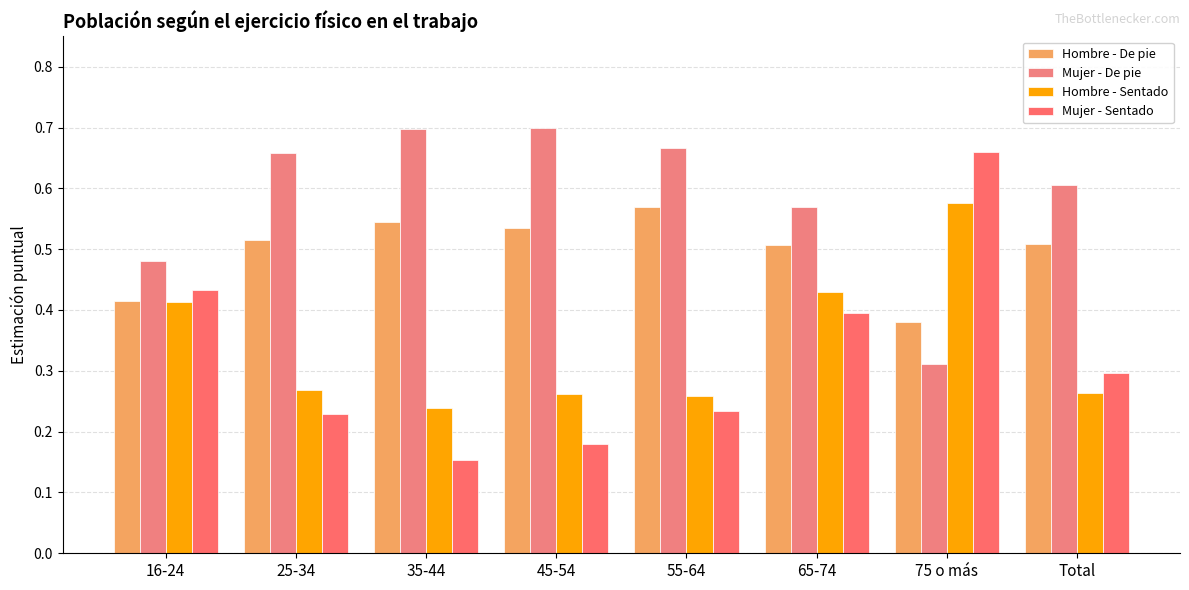

How many data points does each series have?

8